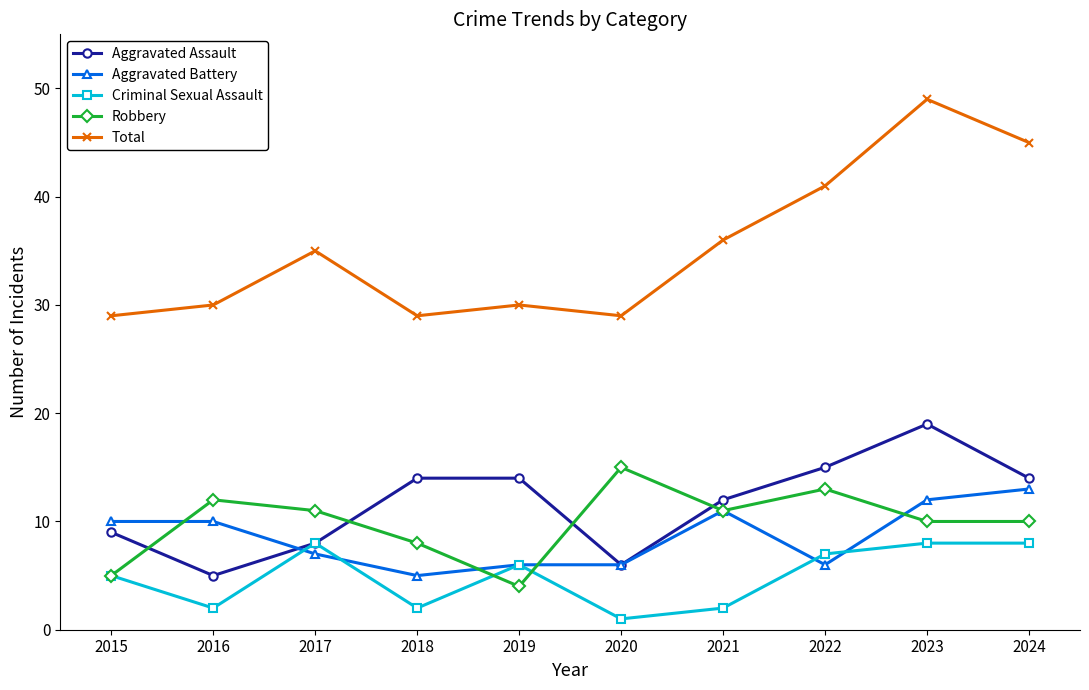

True or false: Aggravated Assault and Aggravated Battery intersect in this chart.

True